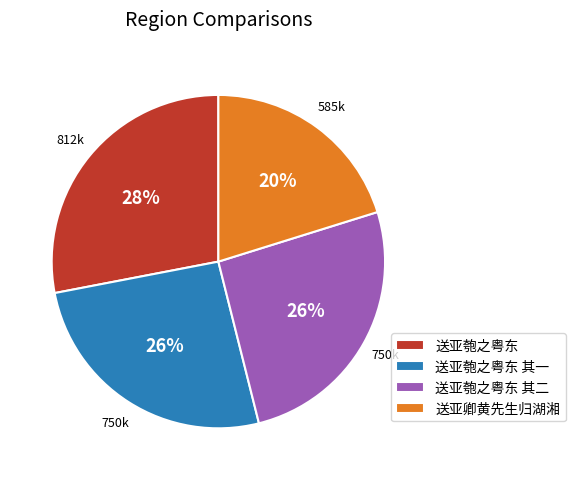

The 送亚匏之粤东 其二 slice represents 18% of the pie. True or false?

False